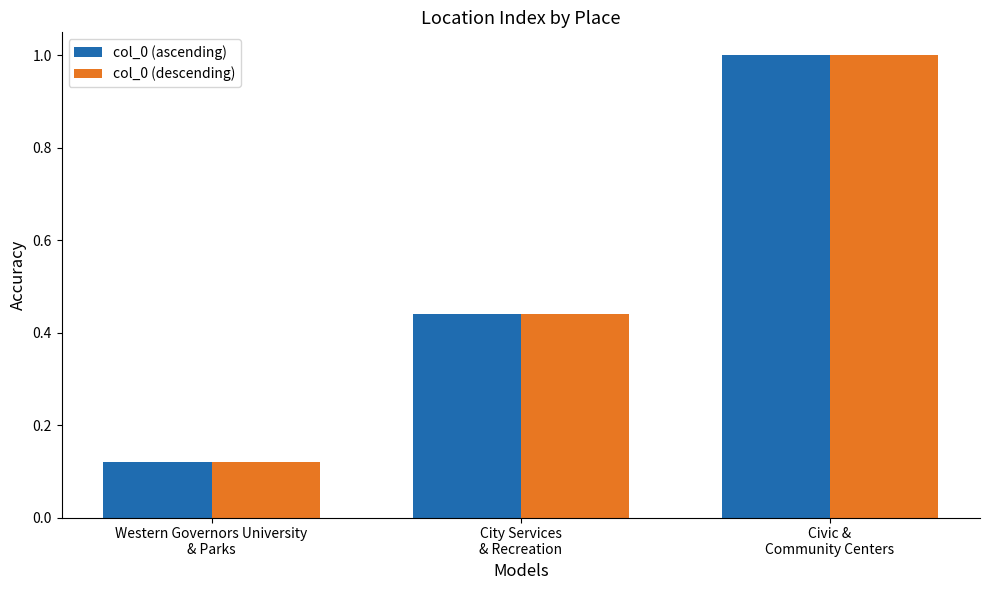

Where is col_0 (ascending) nearest to the value 0?

Western Governors University
& Parks